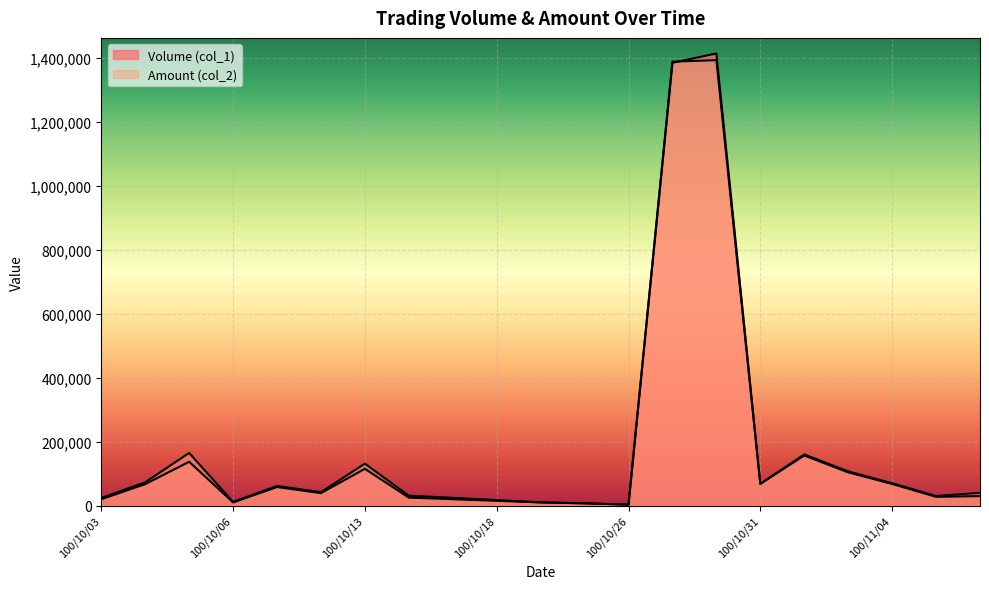

Reading left to right, what are all the values shown in this chart?

Volume (col_1): 100/10/03=20000	100/10/04=67000	100/10/05=137000	100/10/06=10000	100/10/07=58000	100/10/11=39000	100/10/13=115000	100/10/14=25000	100/10/17=20000	100/10/18=15000	100/10/21=10000	100/10/24=7000	100/10/26=3000	100/10/27=1384000	100/10/28=1413000	100/10/31=68000	100/11/01=160000	100/11/02=107000	100/11/04=70000	100/11/09=30000	100/11/10=40000
Amount (col_2): 100/10/03=24000	100/10/04=72890	100/10/05=164510	100/10/06=11700	100/10/07=61420	100/10/11=42000	100/10/13=131210	100/10/14=30950	100/10/17=24400	100/10/18=17300	100/10/21=10050	100/10/24=7330	100/10/26=2910	100/10/27=1387440	100/10/28=1392100	100/10/31=68080	100/11/01=156600	100/11/02=103830	100/11/04=67700	100/11/09=27500	100/11/10=29600